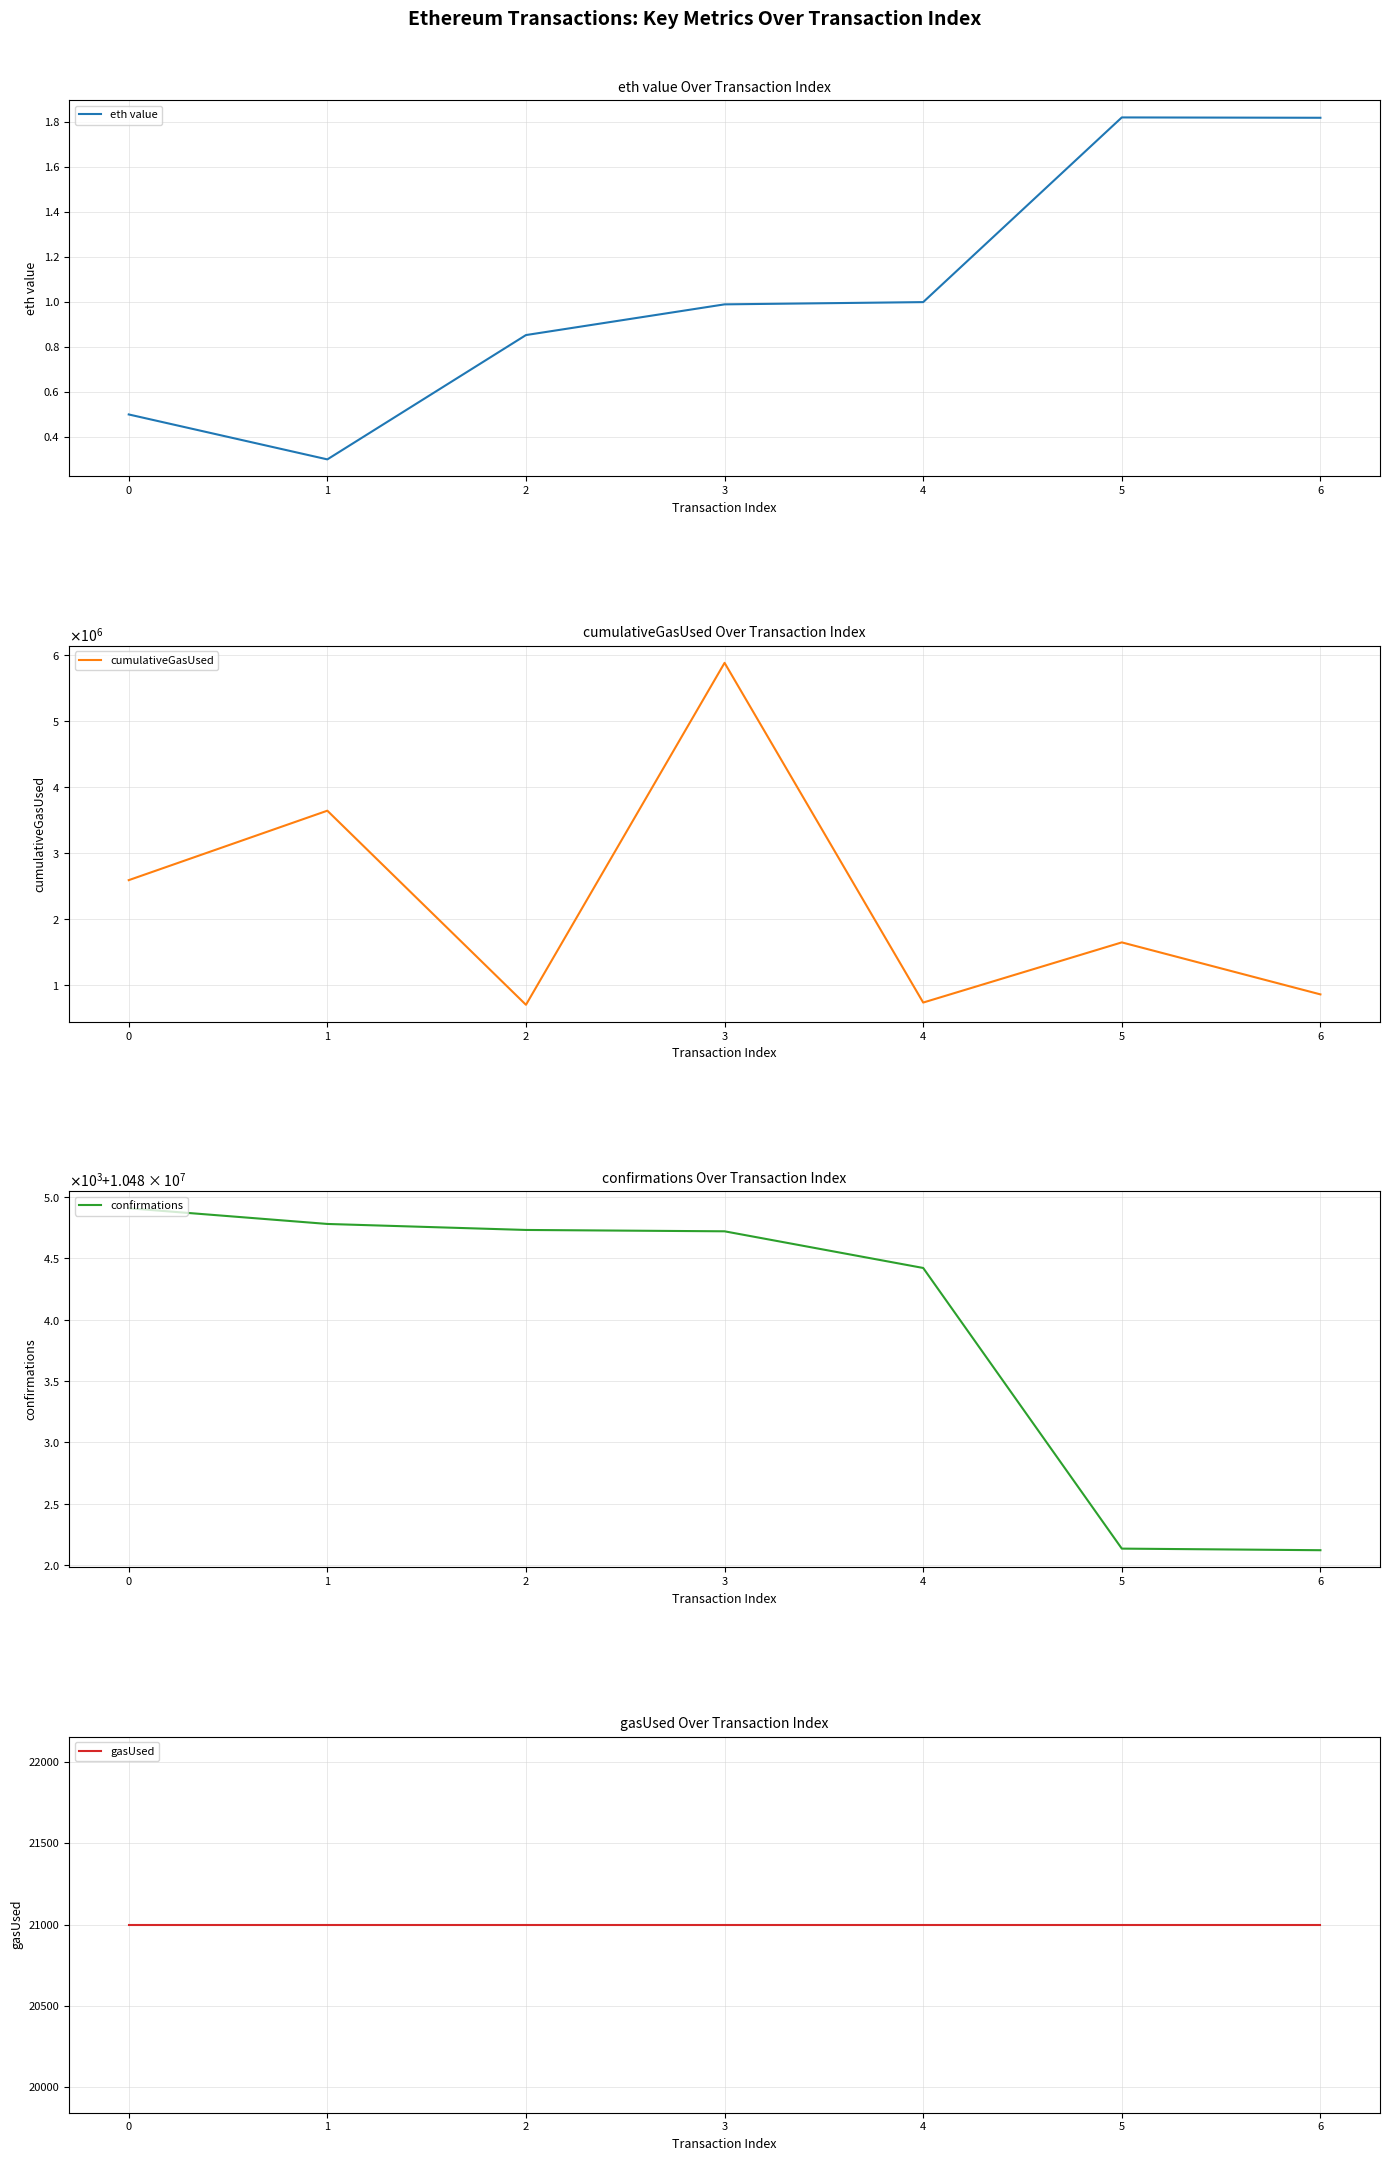

What is the sum of all cumulativeGasUsed values?

16012917.0